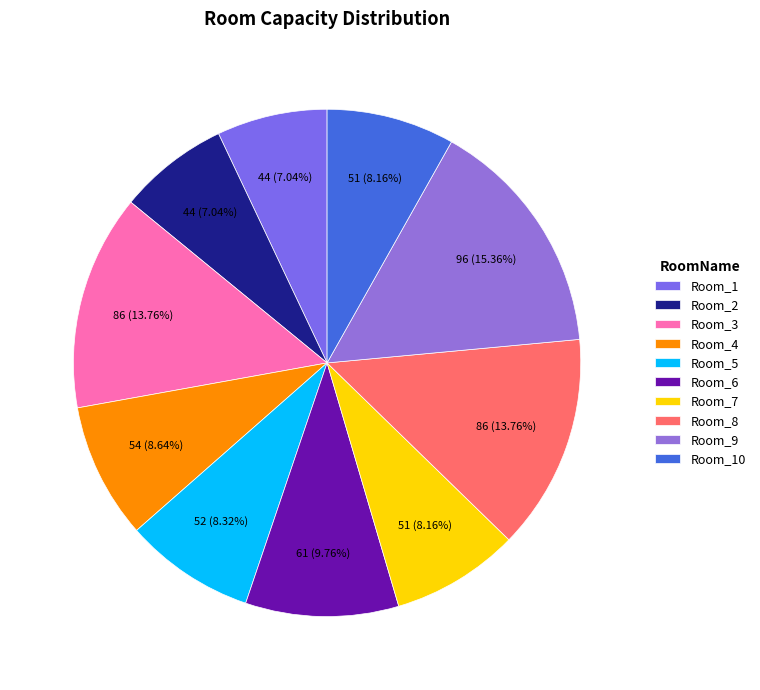

To the nearest percent, what percentage of the pie is Room_4?

9%